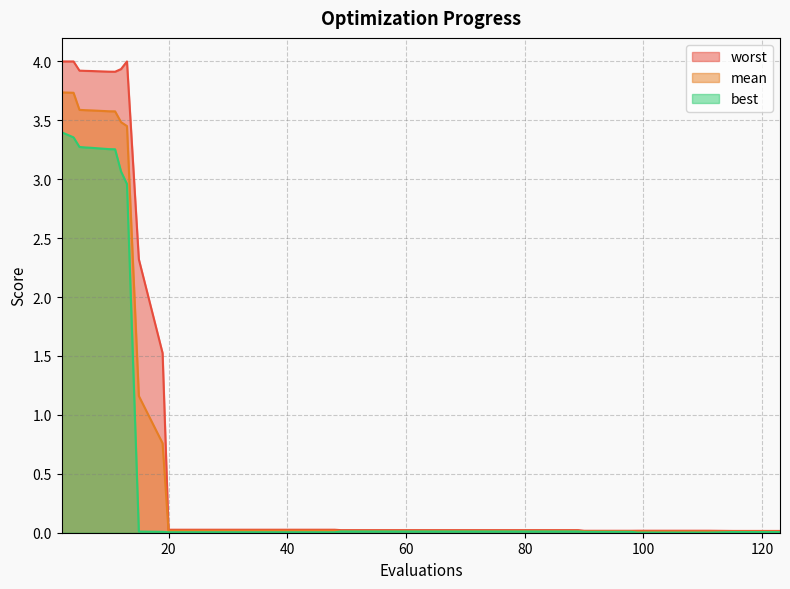

Which label corresponds to the smallest value in the chart?

99